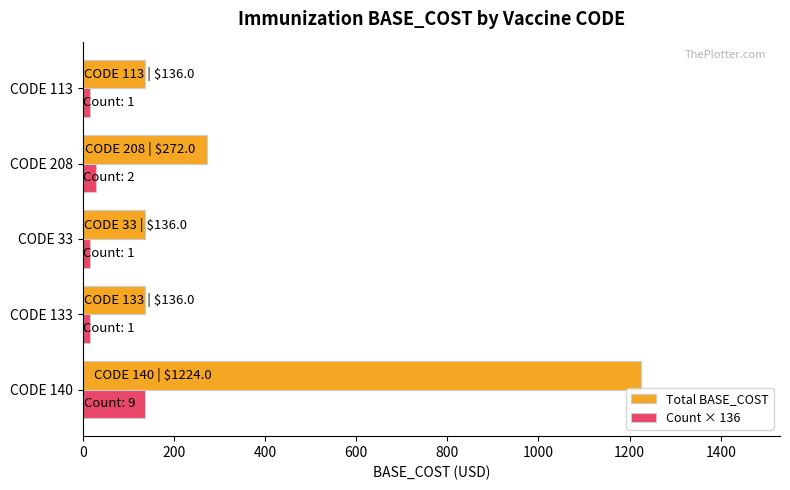

Is the value of Count × 136 at CODE 133 greater than the value of Total BASE_COST at CODE 113?

No